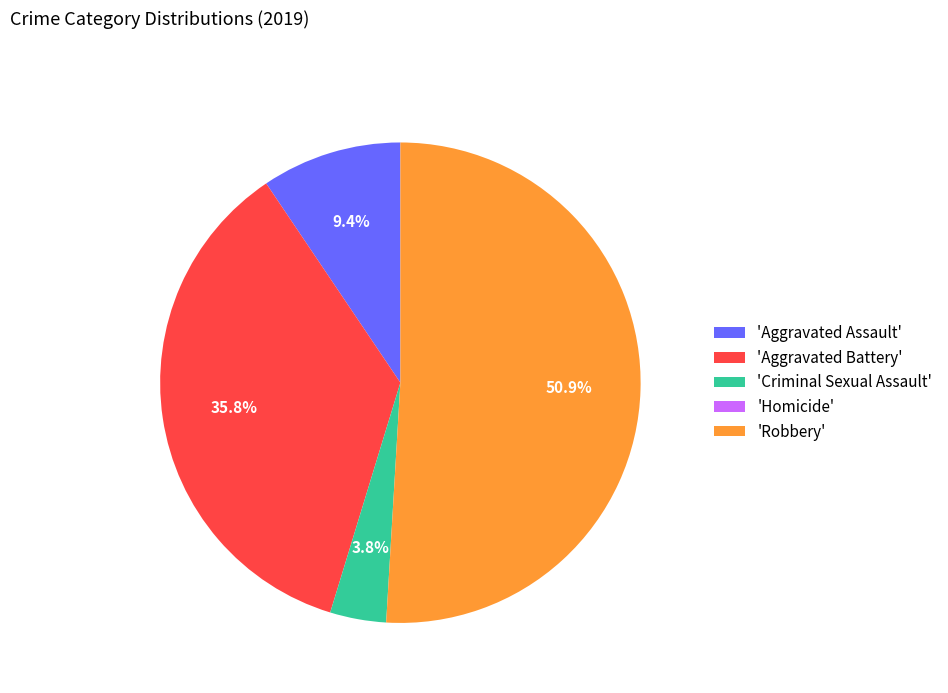

Combined, do 'Criminal Sexual Assault' and 'Robbery' account for over 50%?

Yes